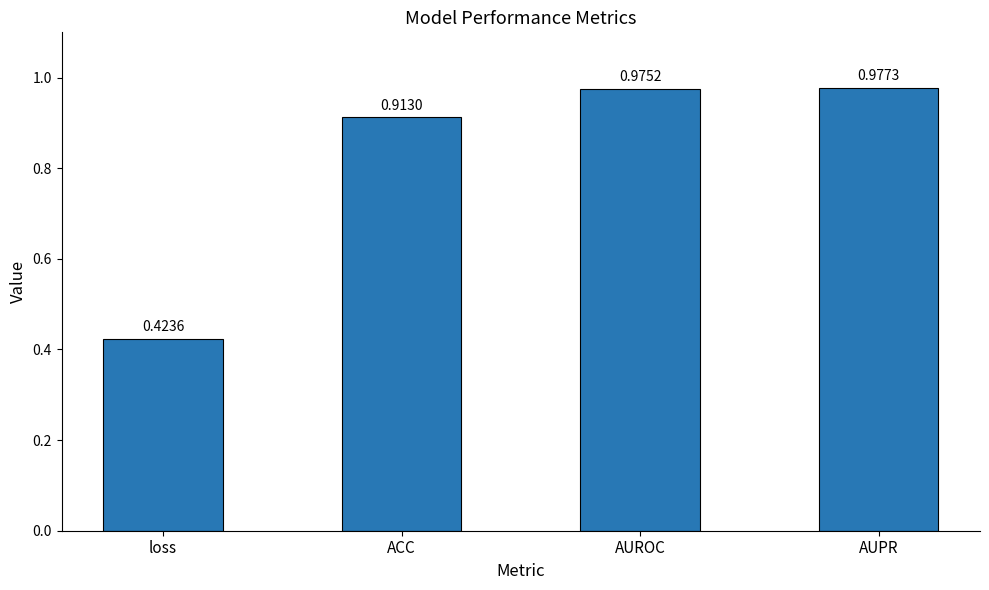

List the labels in order of value, largest first.

AUPR, AUROC, ACC, loss